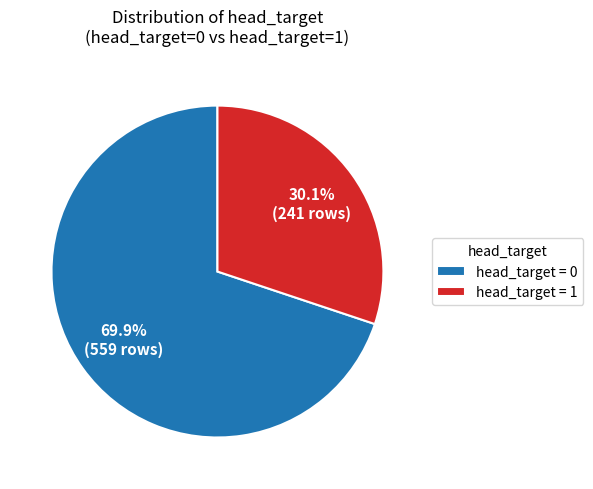

Which category has the biggest portion of the pie?

head_target = 0